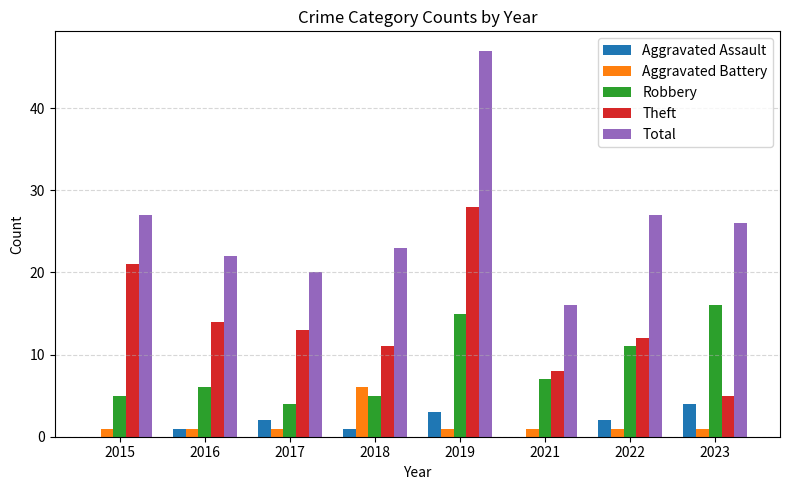

What is the difference between the Total values at 2021 and 2017?

4